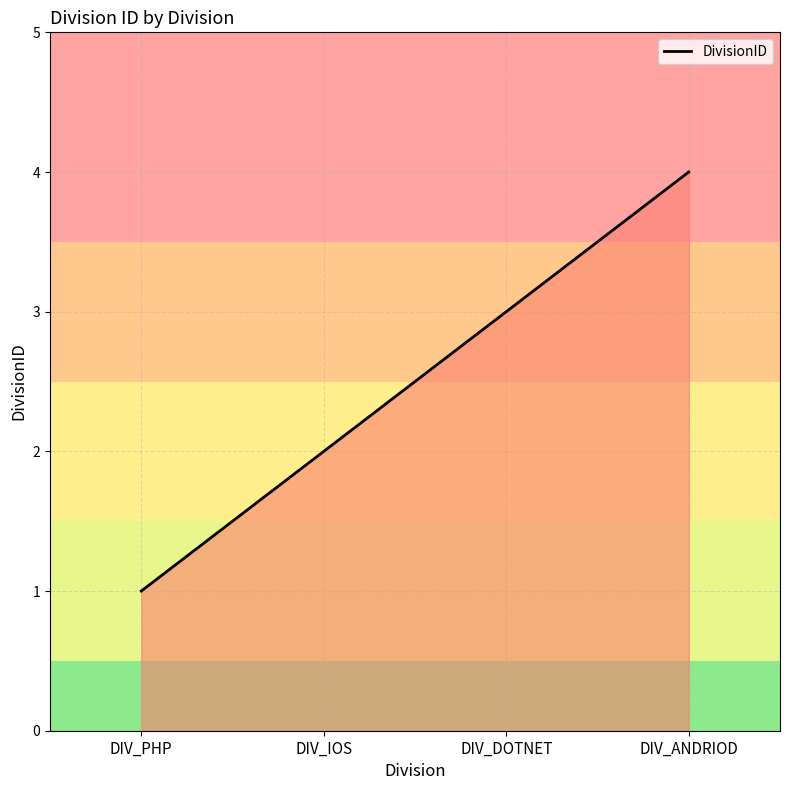

How many values are below 3?

2